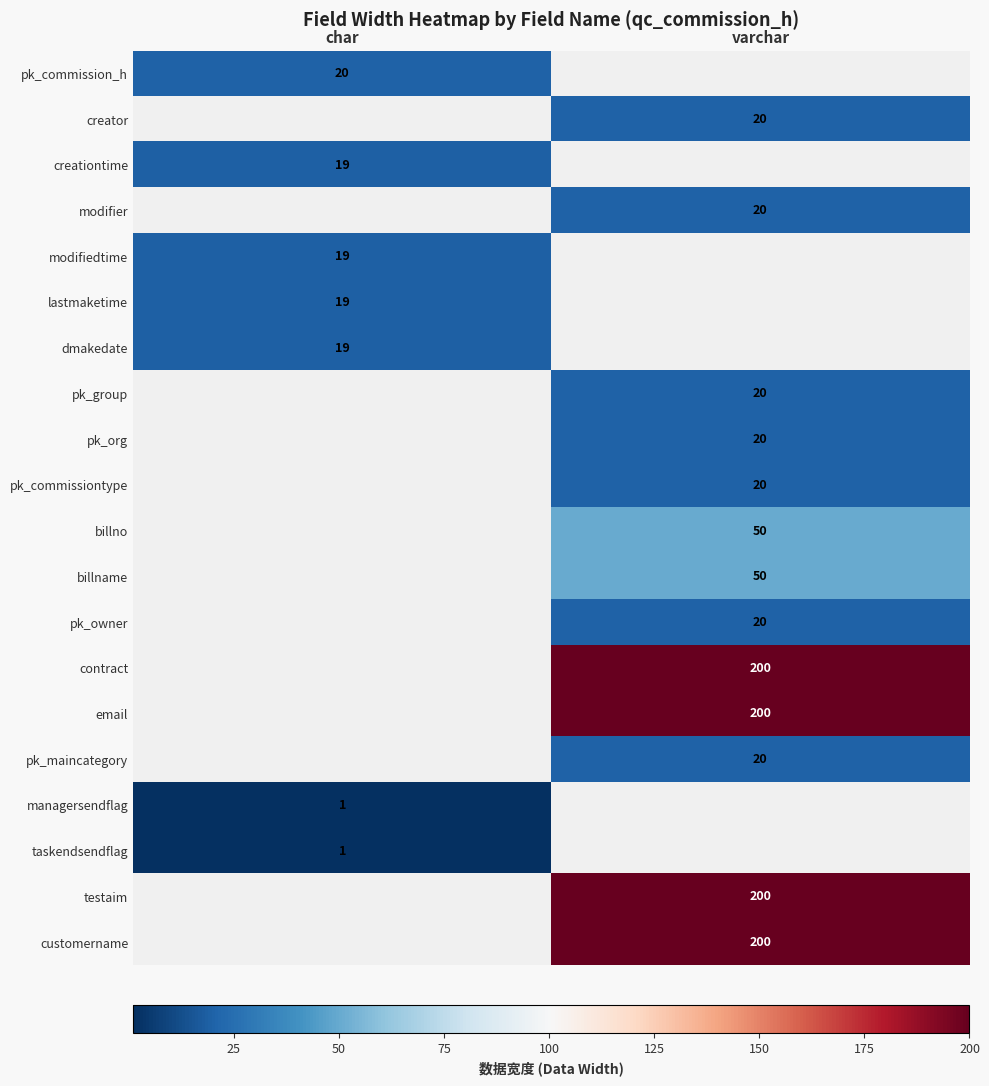

The value of email at varchar is 299. True or false?

False